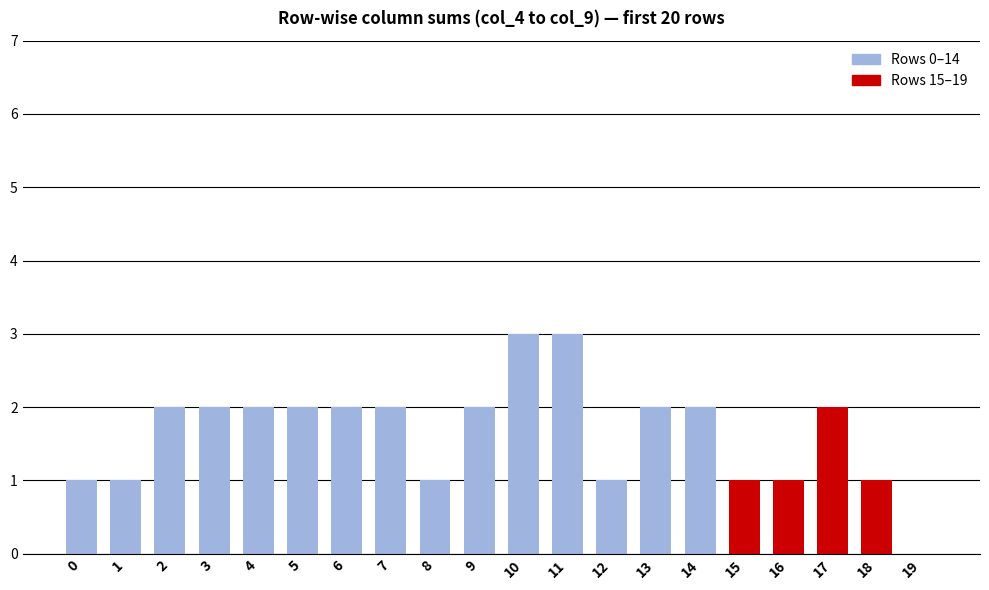

What is the sum of the values at 9 and 5?

4